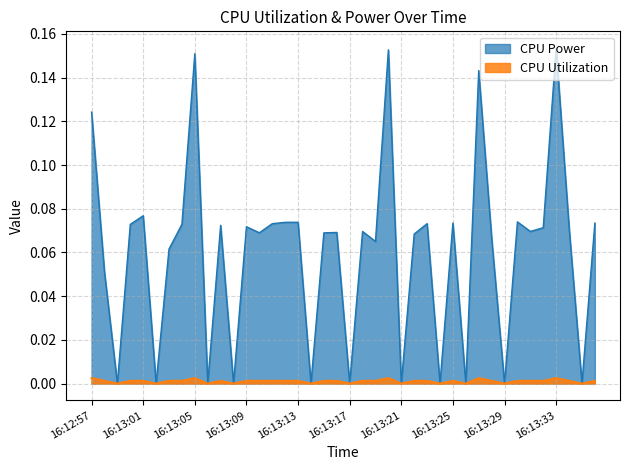

Reading left to right, what are all the values shown in this chart?

CPU Power: 0.1	0.1	0.0	0.1	0.1	0.0	0.1	0.1	0.2	0.0	0.1	0.0	0.1	0.1	0.1	0.1	0.1	0.0	0.1	0.1	0.0	0.1	0.1	0.2	0.0	0.1	0.1	0.0	0.1	0.0	0.1	0.1	0.0	0.1	0.1	0.1	0.2	0.1	0.0	0.1
CPU Utilization: 0.0	0.0	0.0	0.0	0.0	0.0	0.0	0.0	0.0	0.0	0.0	0.0	0.0	0.0	0.0	0.0	0.0	0.0	0.0	0.0	0.0	0.0	0.0	0.0	0.0	0.0	0.0	0.0	0.0	0.0	0.0	0.0	0.0	0.0	0.0	0.0	0.0	0.0	0.0	0.0